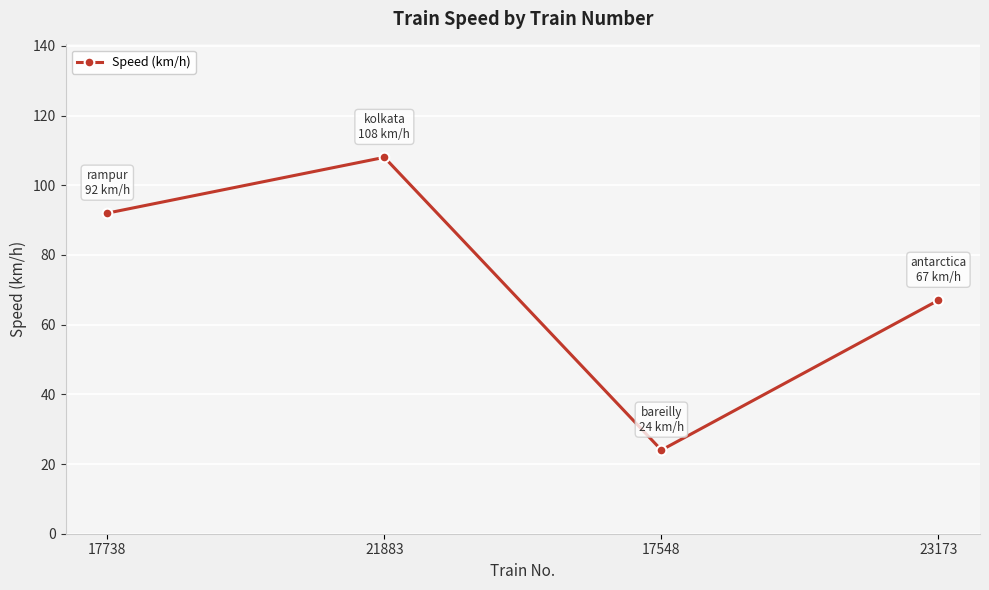

How many distinct data groups are displayed?

1